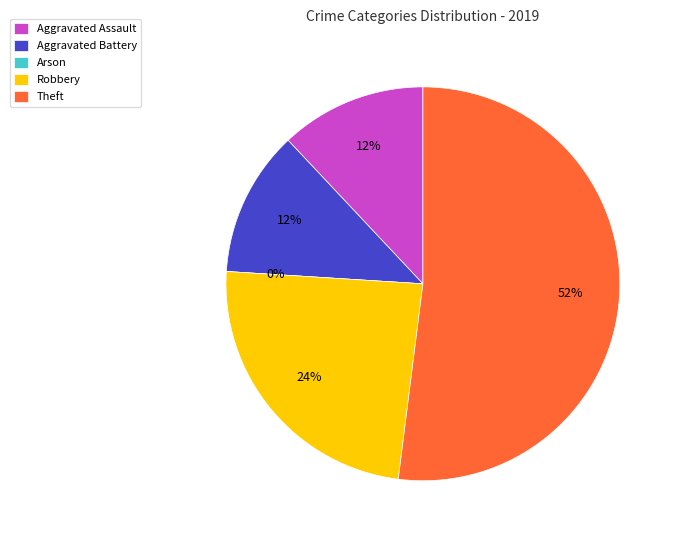

Between Arson and Robbery, which is larger?

Robbery